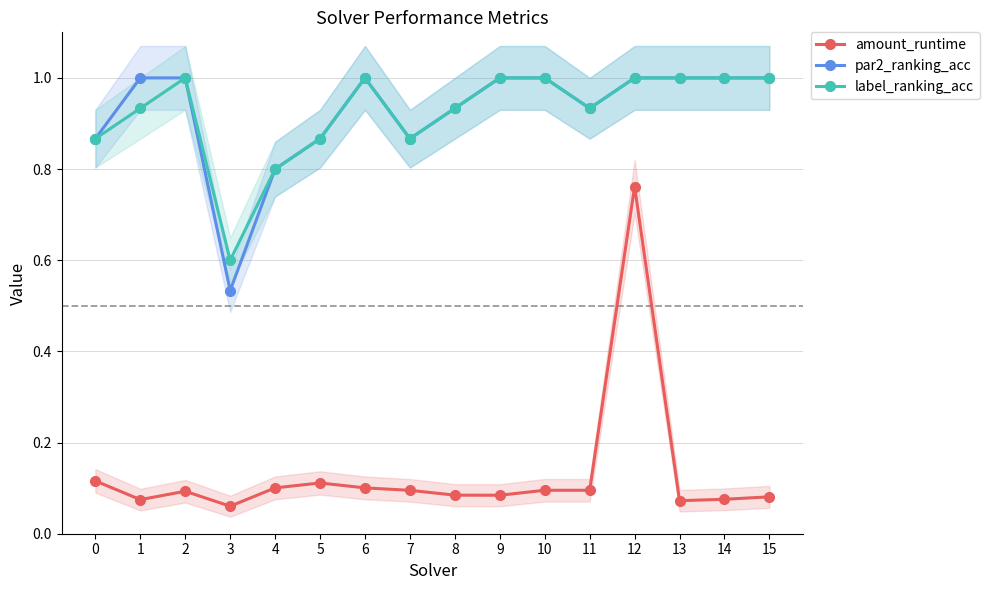

How many data points does each series have?

16